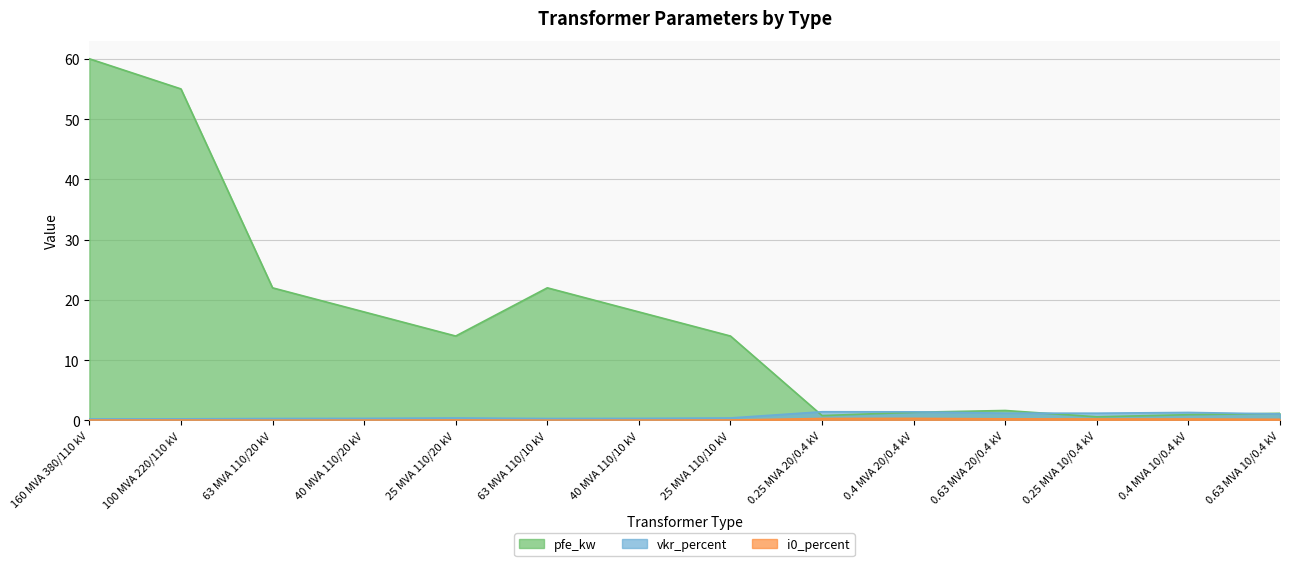

What is the minimum value for pfe_kw?

0.6